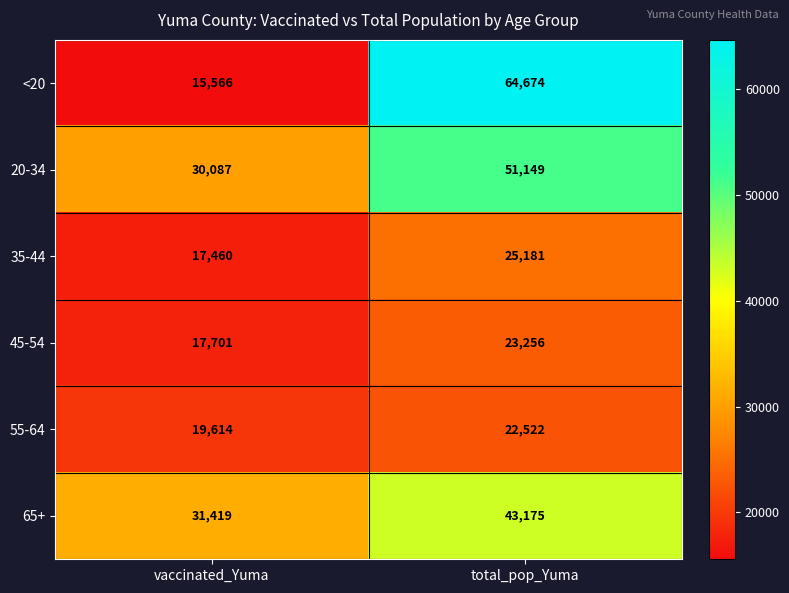

What value does the 65+ series have at total_pop_Yuma, to the nearest 50?

43200